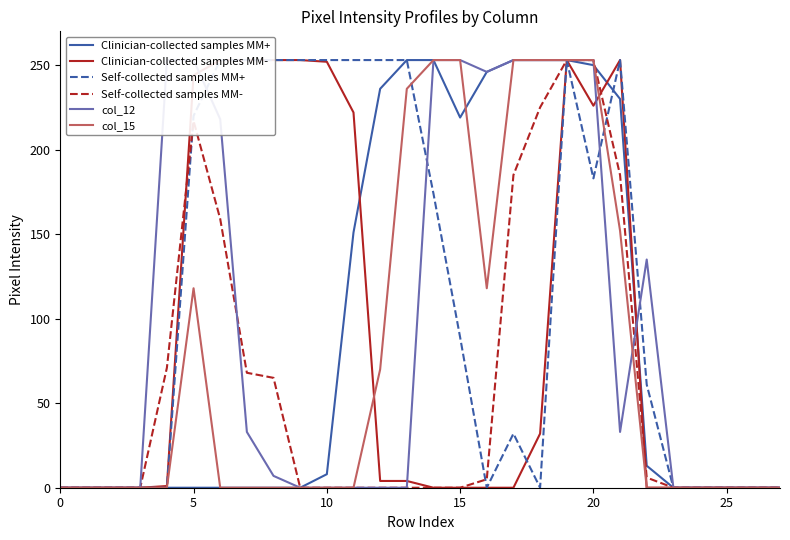

What is the average value of the Clinician-collected samples MM- series?

89